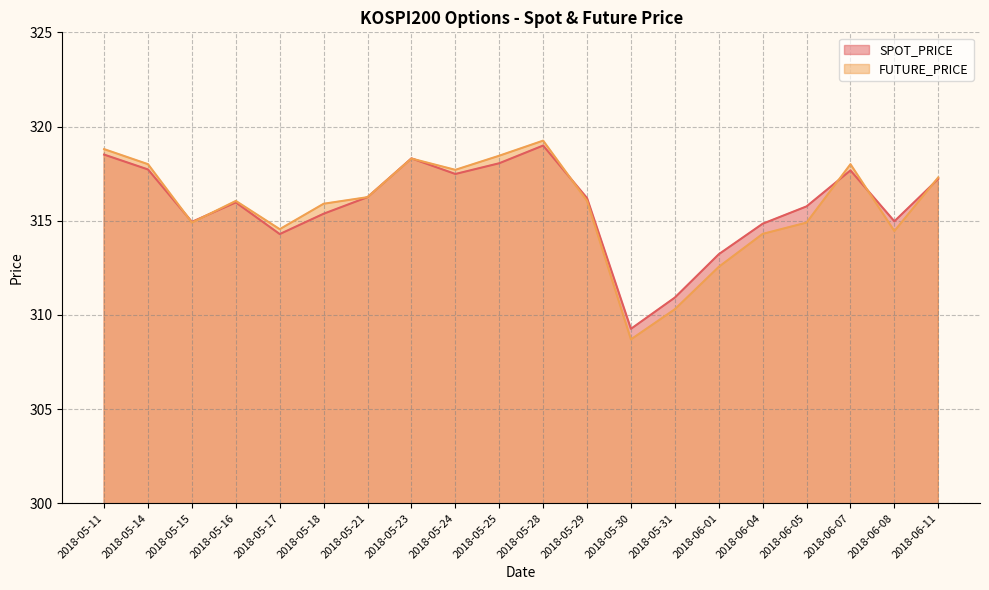

How many lines are shown in the chart?

2